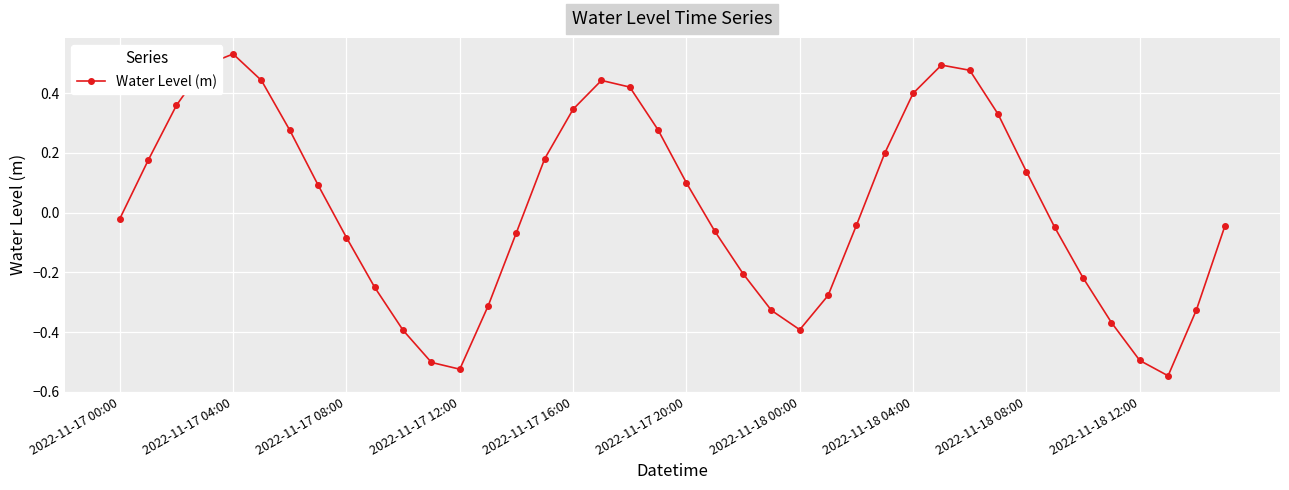

How many interior local valleys (lower than both neighbors) does the data have?

3